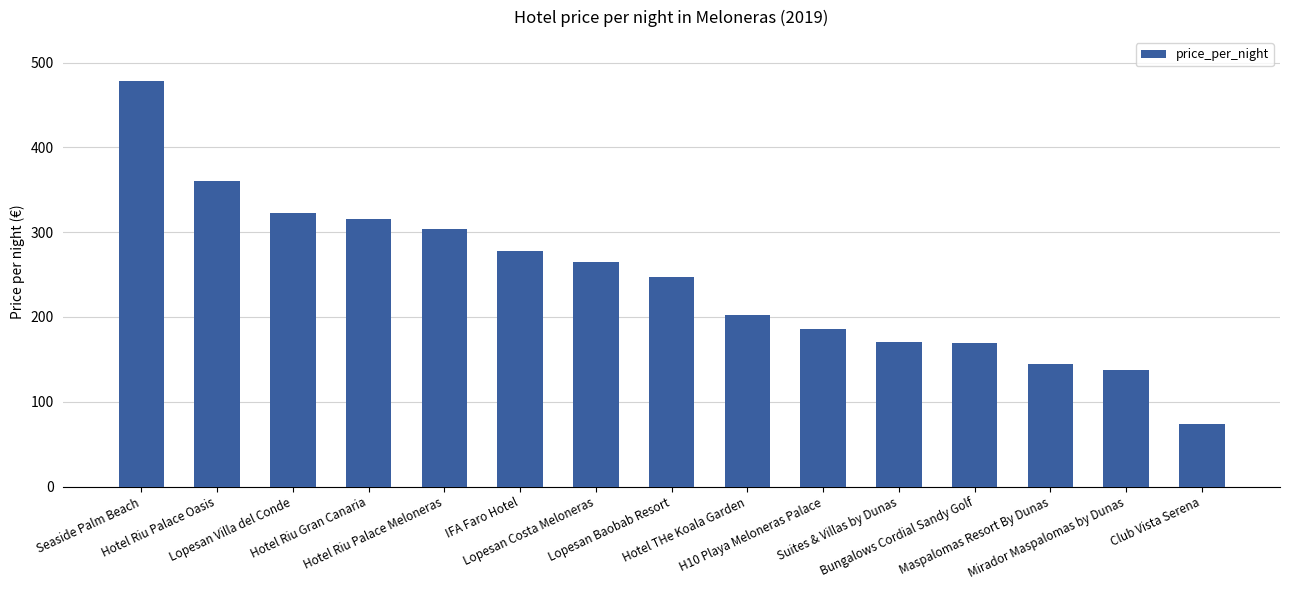

True or false: the data shows 315 at Hotel Riu Gran Canaria.

True